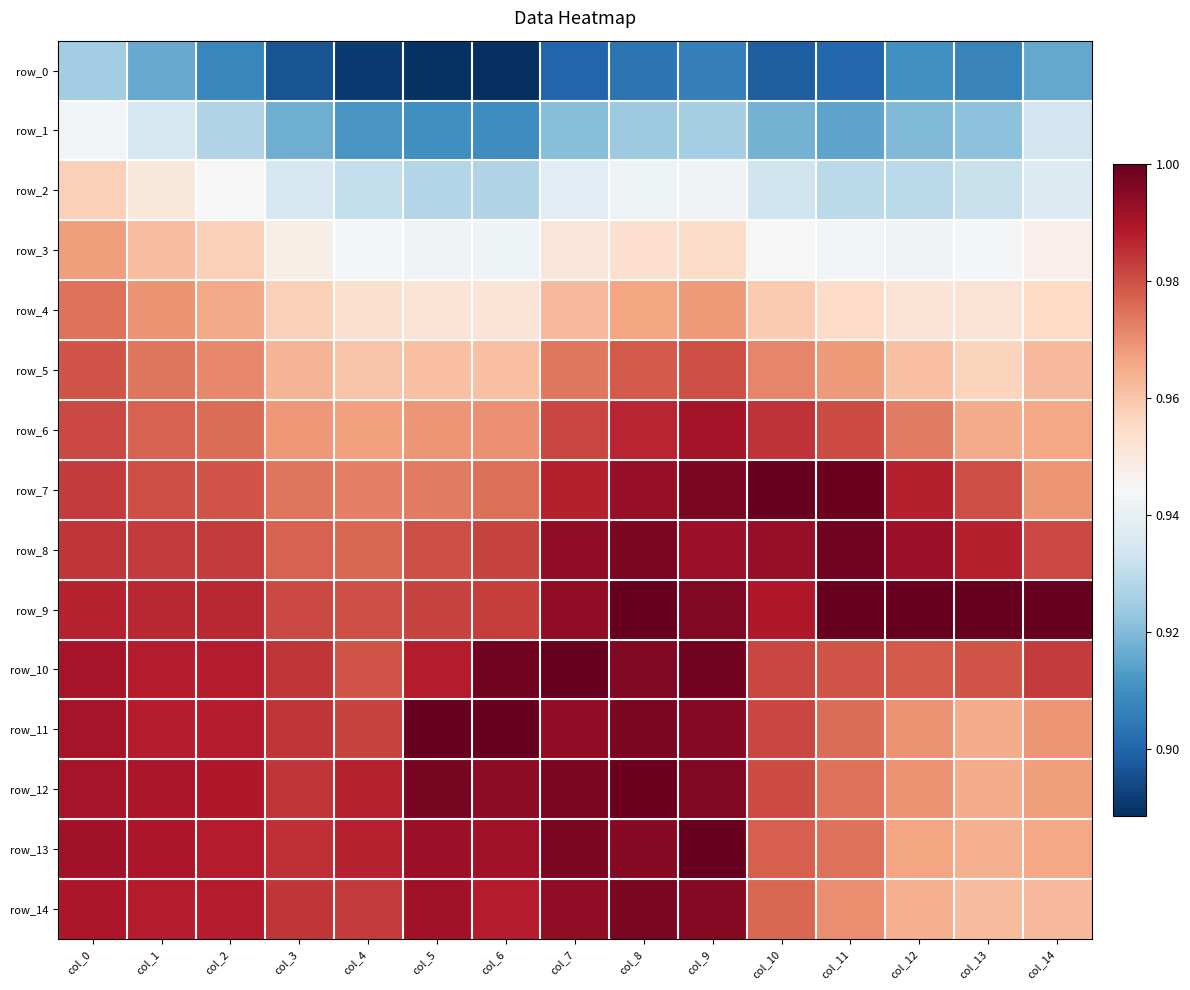

Which series has the widest spread of values?

row_0